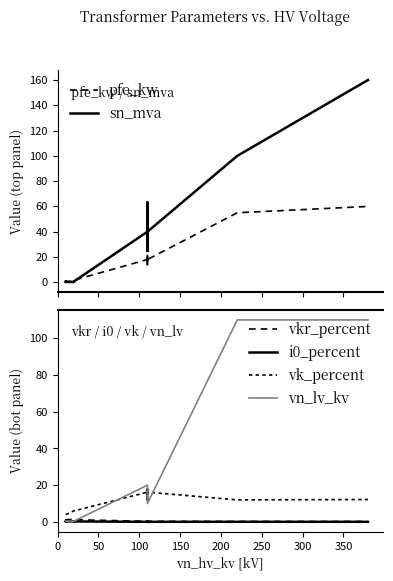

Is it true that pfe_kw equals 15.0 at 12?

False